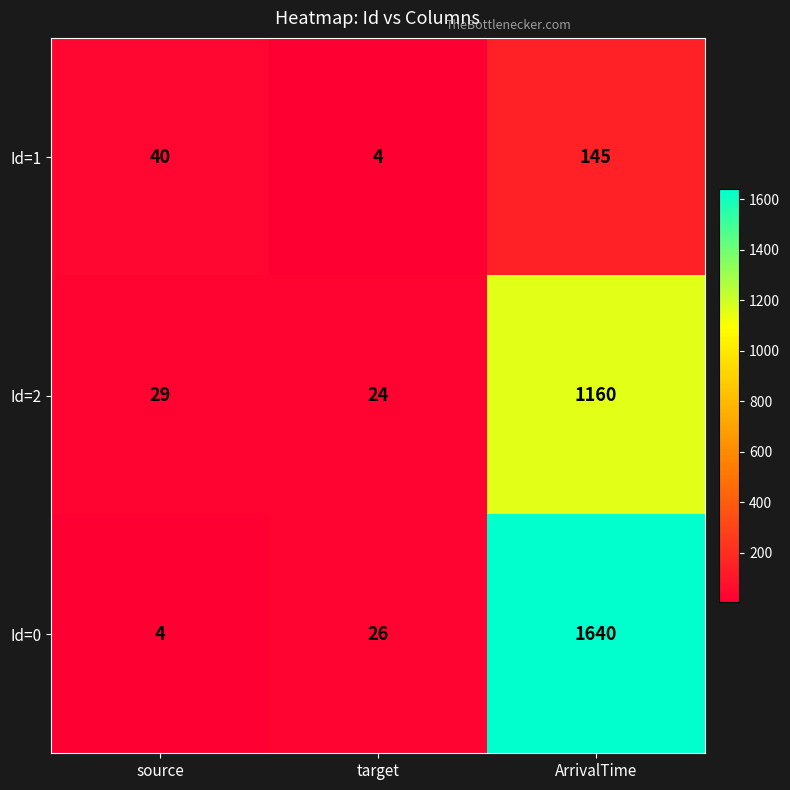

Which category has the lowest value in the Id=2 series?

target